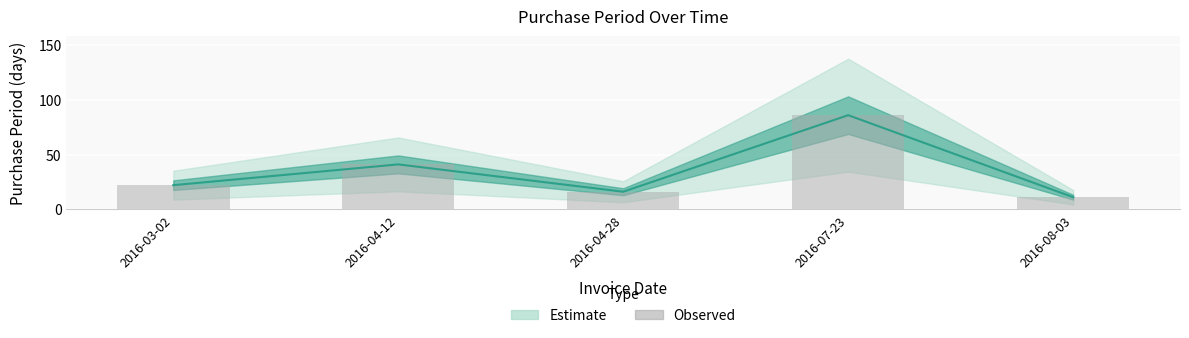

What is the label of the 4th bar from the right?

2016-04-12